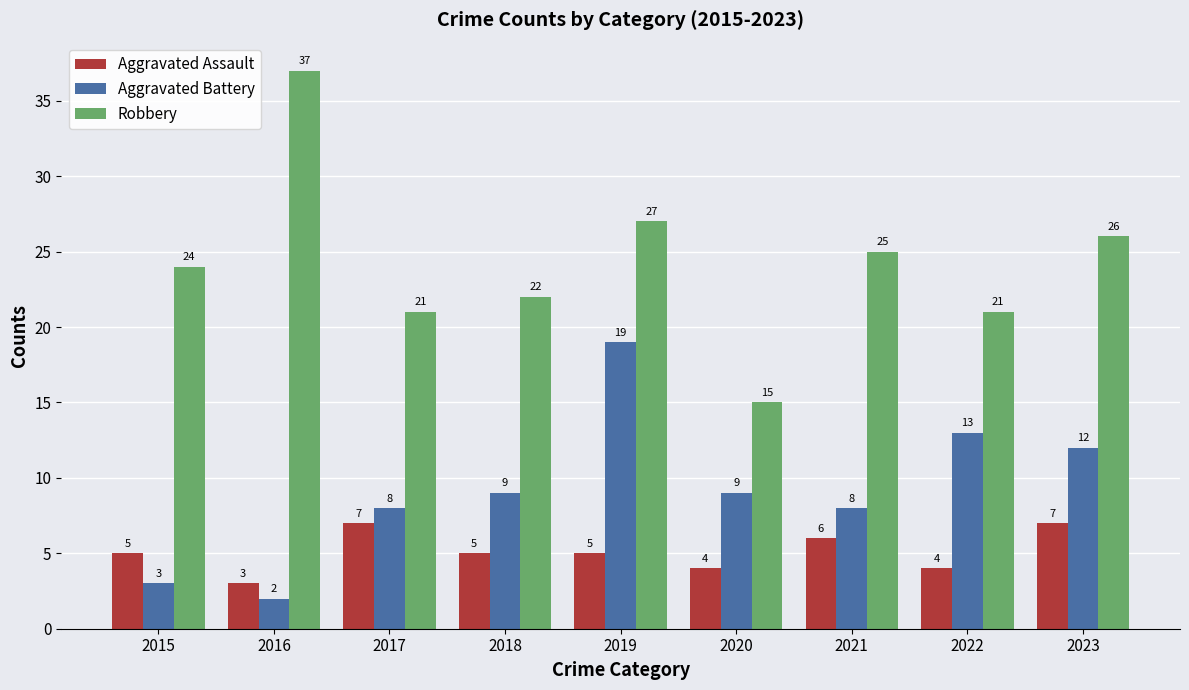

How many distinct data groups are displayed?

3